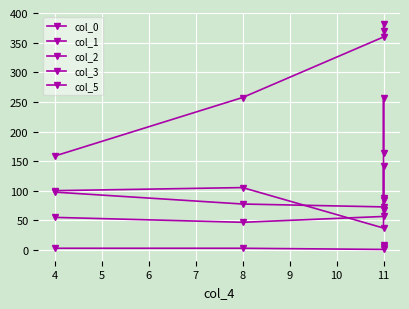

What is the total value across all series at 11?

527.2